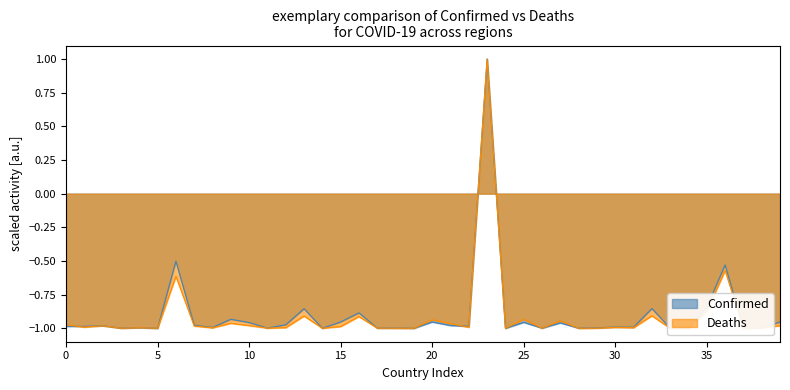

What is the maximum value shown in the chart?

1.0